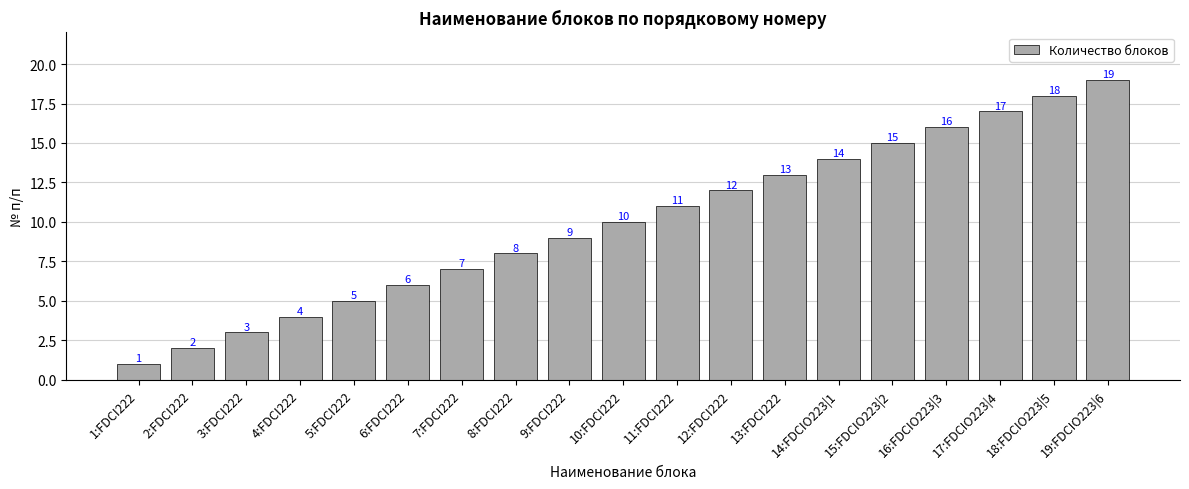

What is the approximate value at 3:FDCI222, to the nearest 5?

5